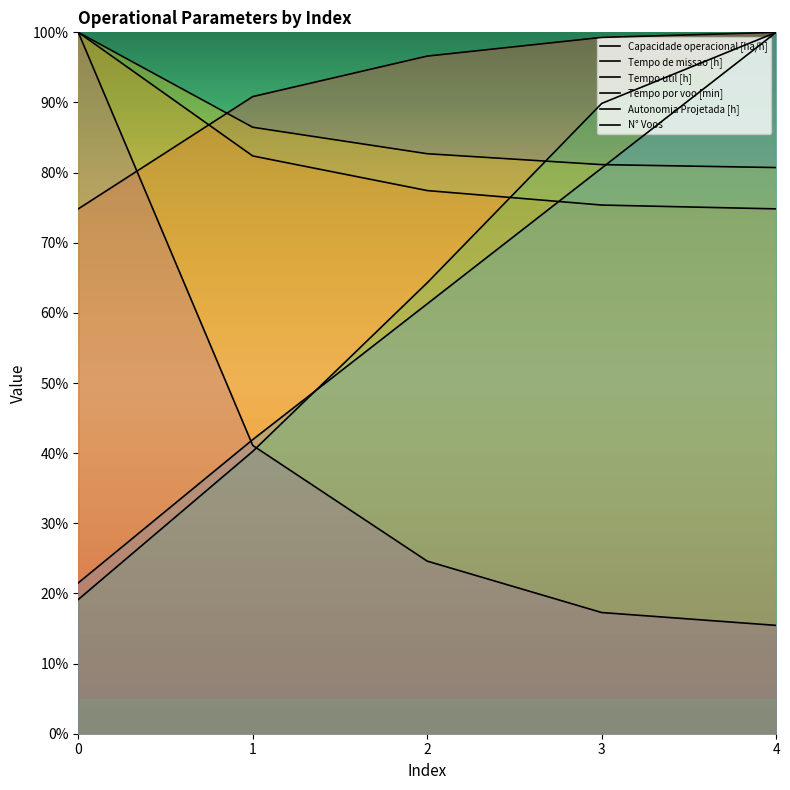

Which series has the largest total across all categories?

Capacidade operacional [ha/h]